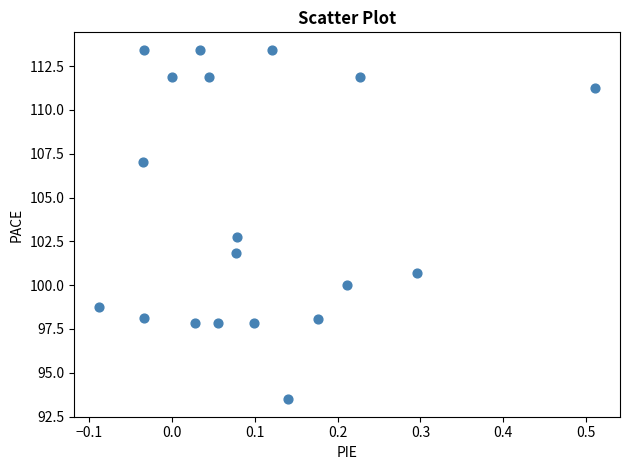

What Y value in the scatter plot is closest to 103?

102.8